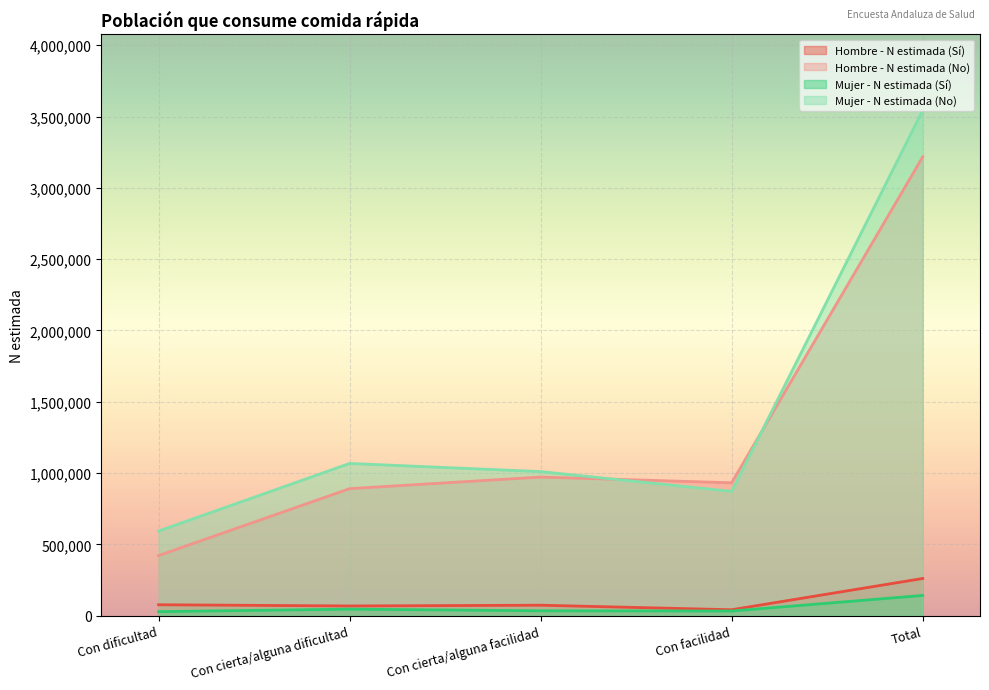

What is the difference between the maximum and minimum values in the Hombre - N estimada (No) series?

2795193